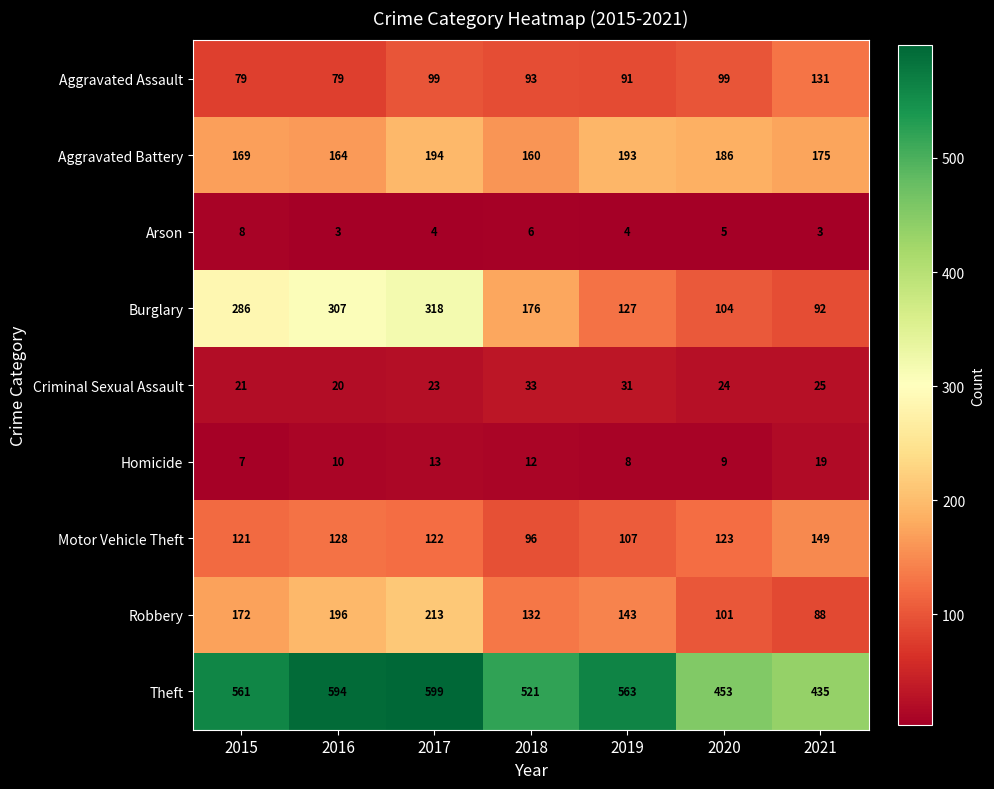

The value of Homicide at 2019 is 13. True or false?

False